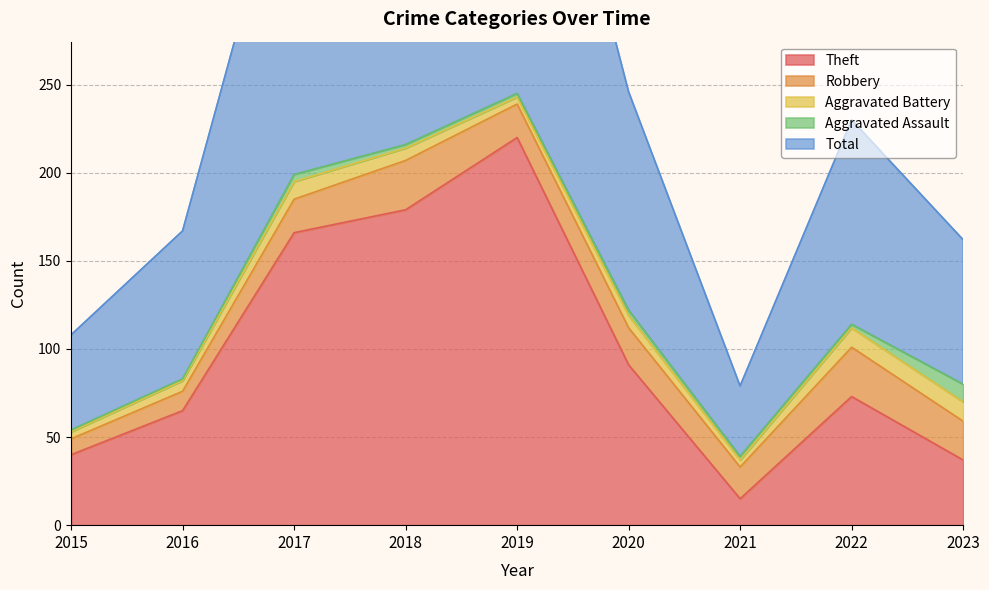

Is it true that Total equals 245 at 2019?

True